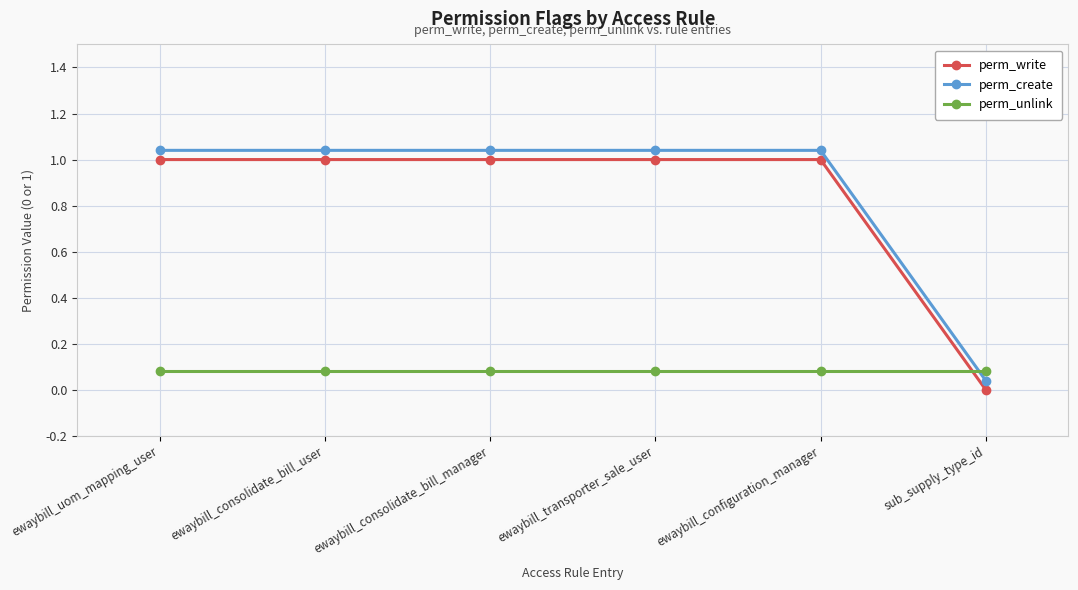

At how many categories does at least one series exceed 0?

6